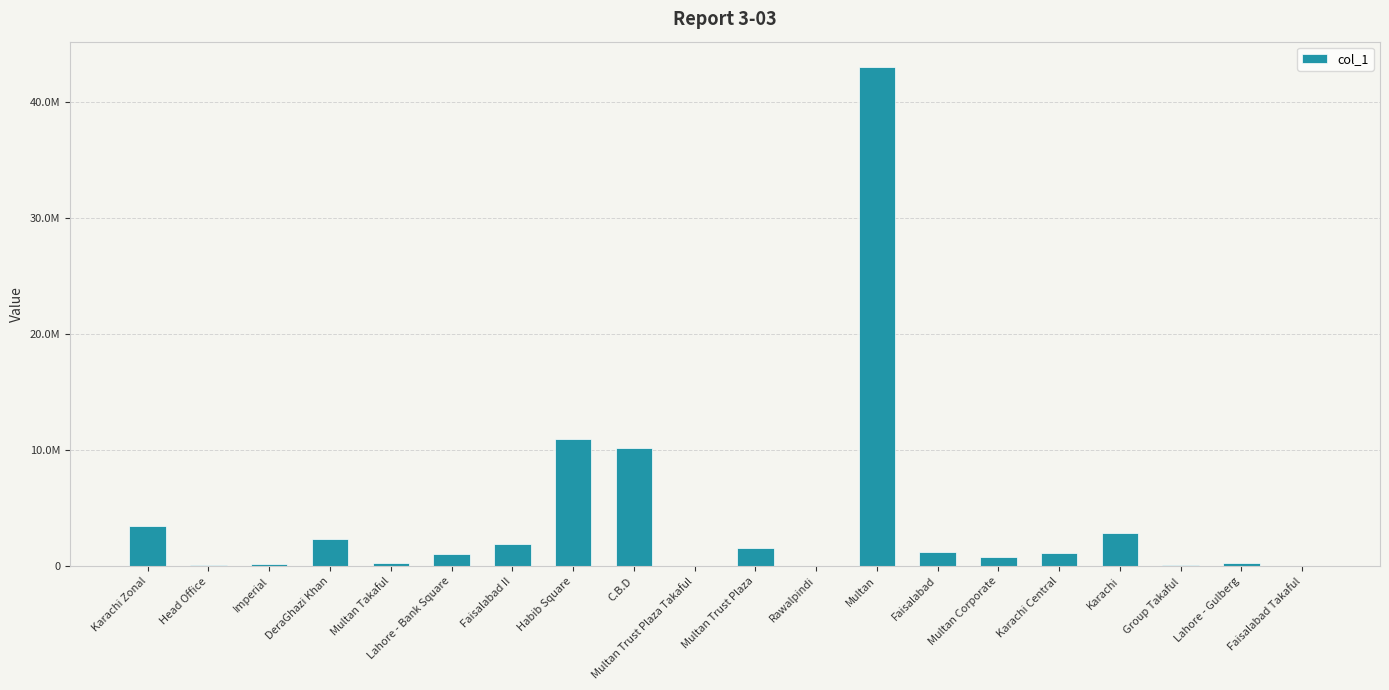

What is the smallest value displayed?

1555